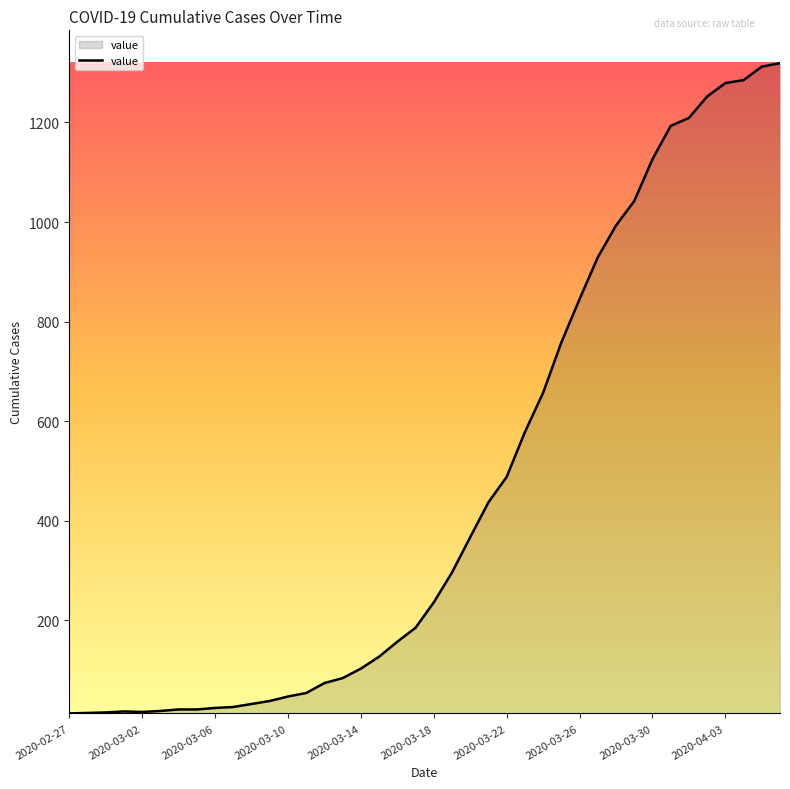

What is the sum of all values?

18687